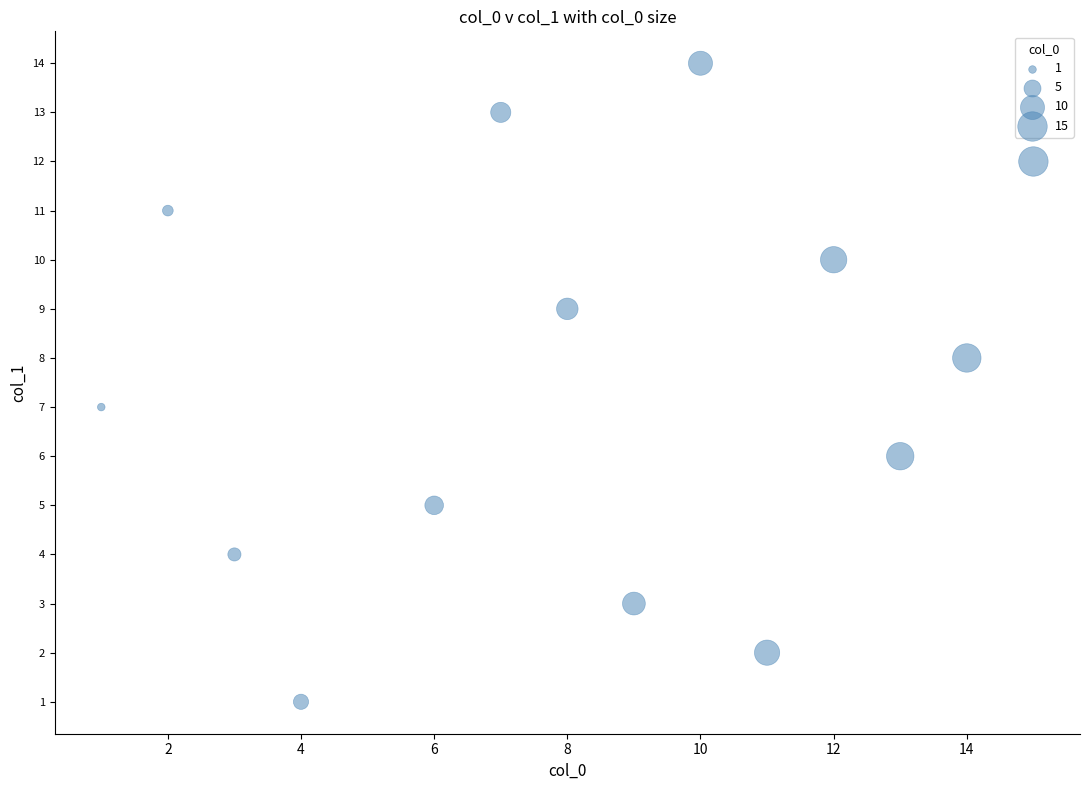

What is the range of Y values (max minus min)?

13